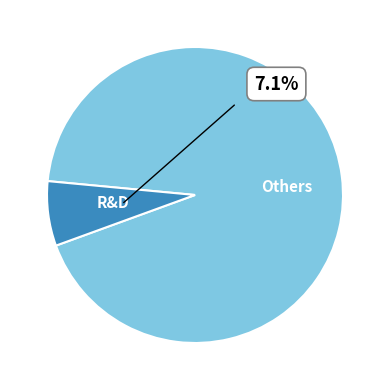

Do R&D and Others together represent more than half of the pie?

Yes